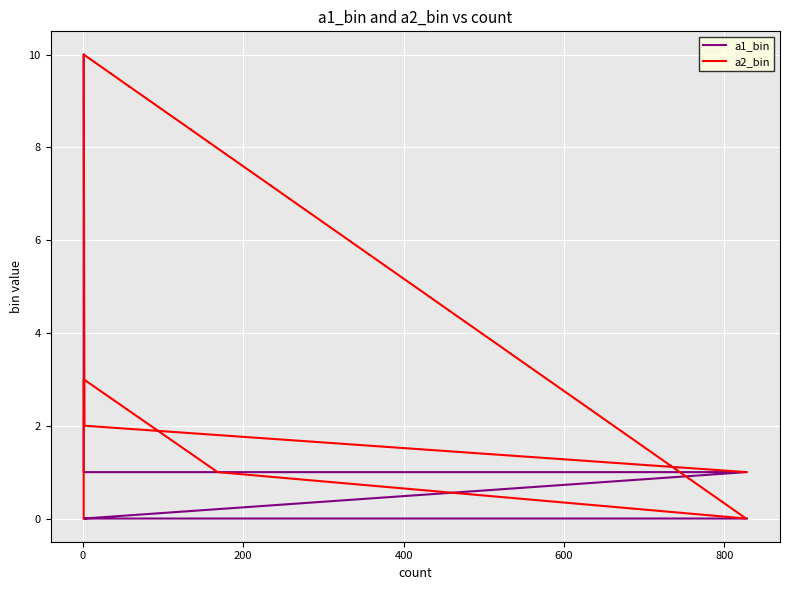

True or false: a2_bin and a1_bin intersect in this chart.

True